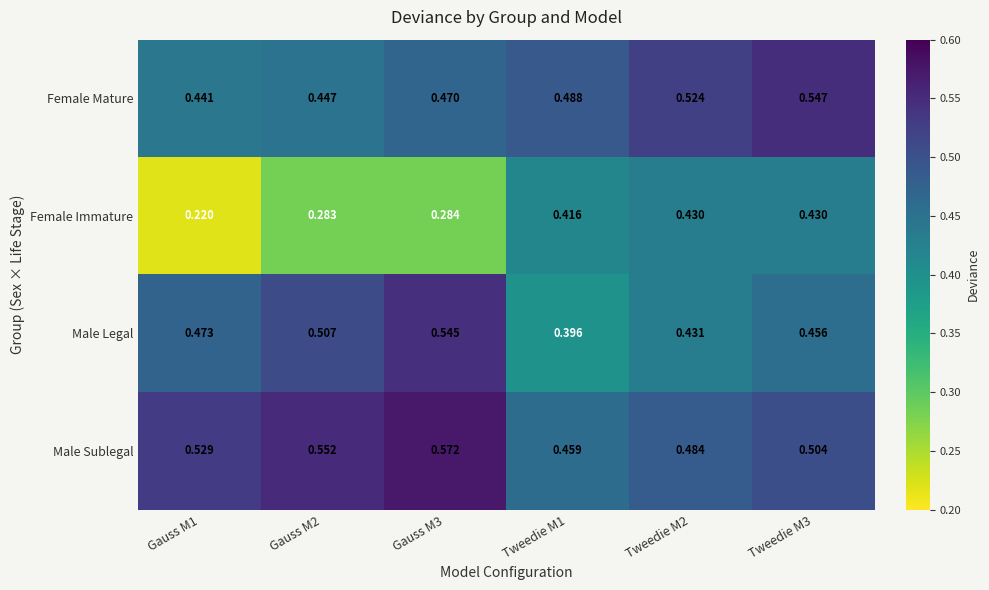

Rank the series by their maximum value, from highest to lowest.

Male Sublegal, Female Mature, Male Legal, Female Immature